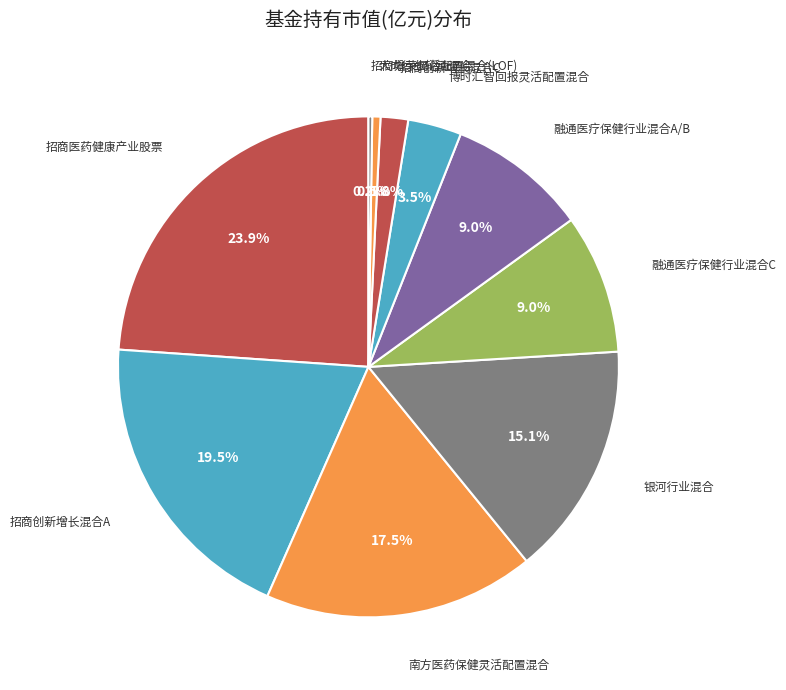

Which has a higher value, 招商创新增长混合A or 招商创新增长混合C?

招商创新增长混合A